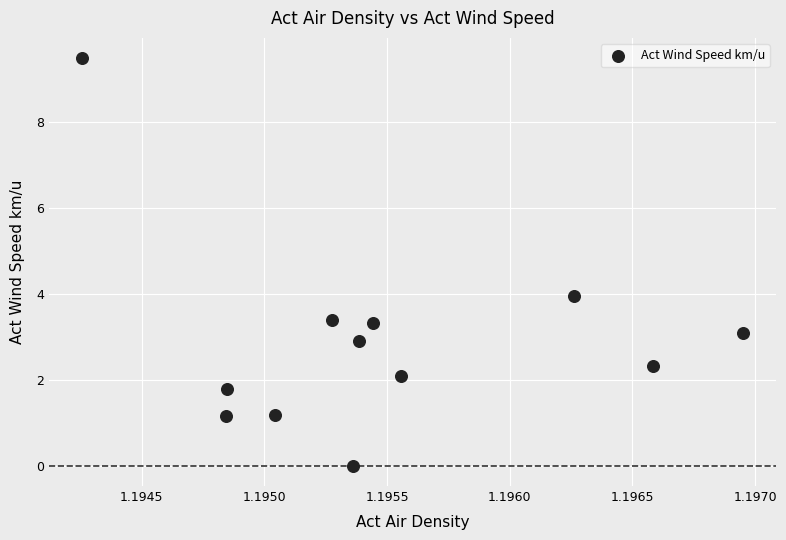

What is the average X value?

1.2